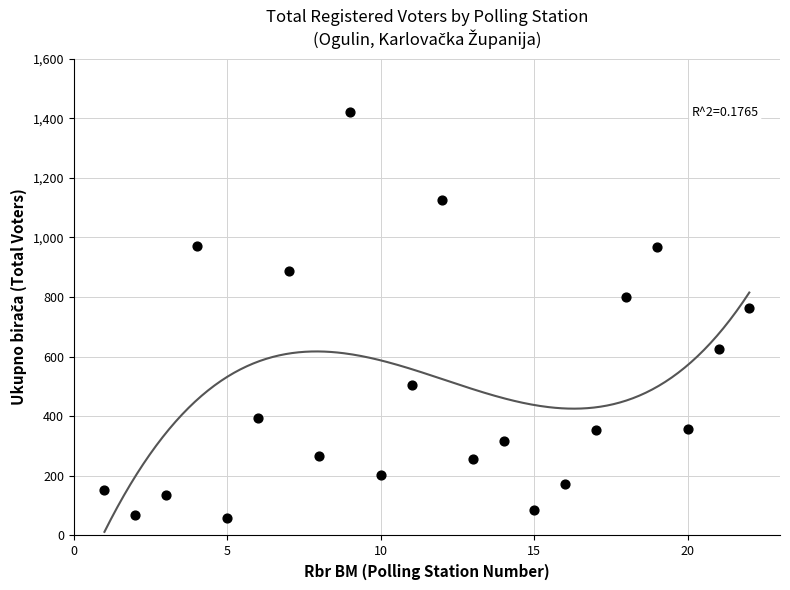

What Y value in the scatter plot is closest to 740?

764